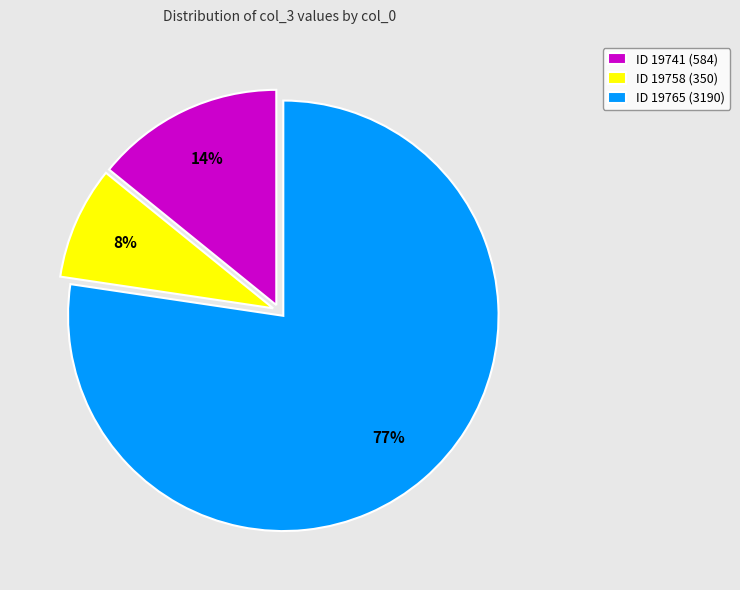

To the nearest percent, what is the combined percentage of ID 19758 (350) and ID 19765 (3190)?

86%